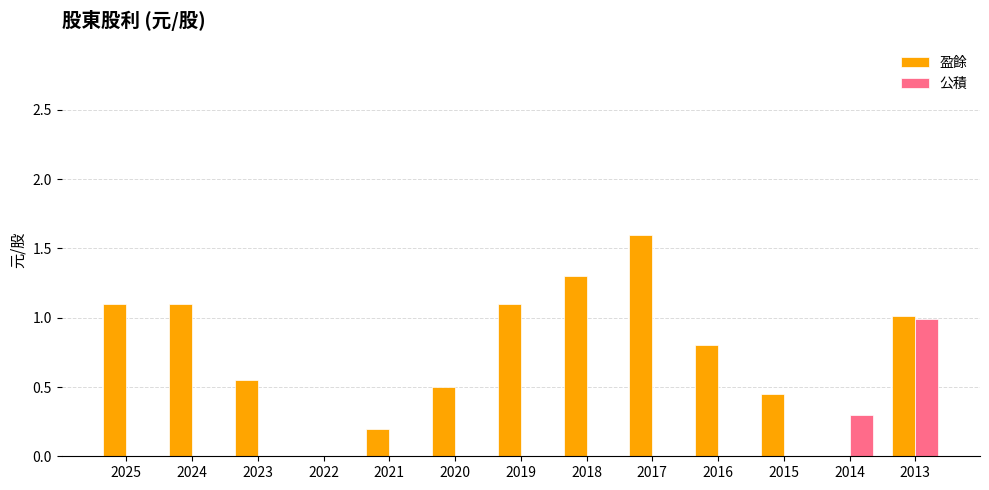

What is the total value across all series at 2025?

1.1